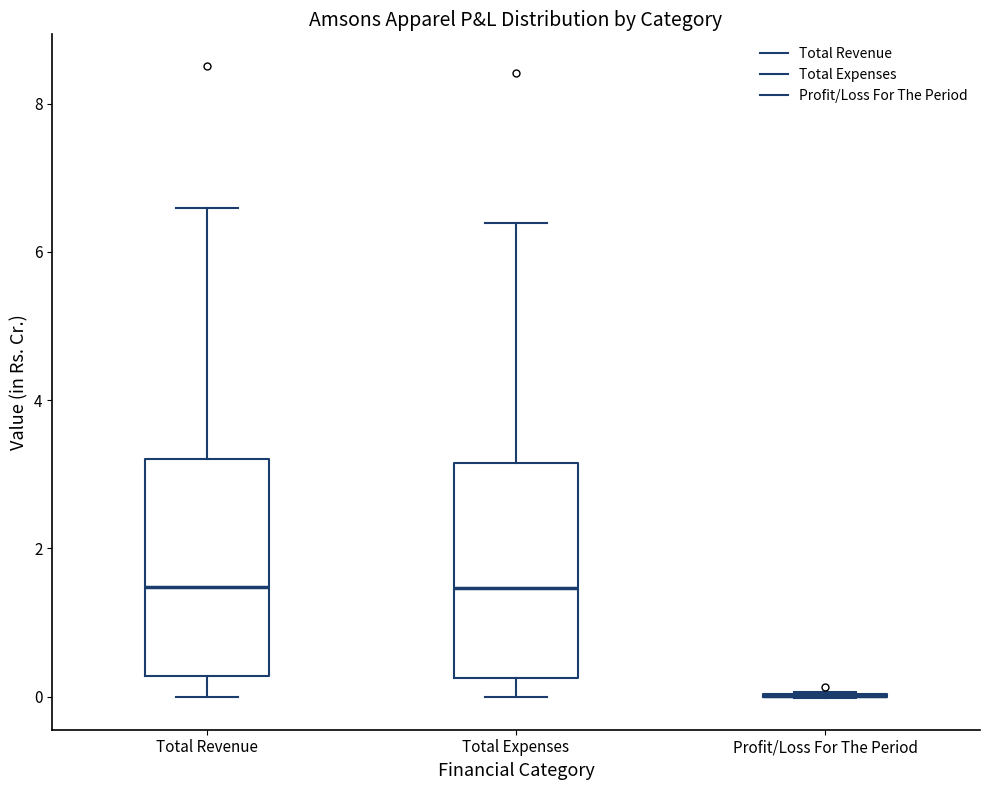

Reading left to right, transcribe this box plot: for each box, give where its median line is, the range the box spans, and where its two whiskers end, as read against the y-axis. The values are not printed on the chart, so give them approximately, as read against the axis.

Total Revenue: median 1.4, box 0.2 to 3.2, whiskers 0.0 to 6.6
Total Expenses: median 1.4, box 0.2 to 3.2, whiskers 0.0 to 6.4
Profit/Loss For The Period: box collapsed to a line at 0.0, whiskers 0.0 to 0.0